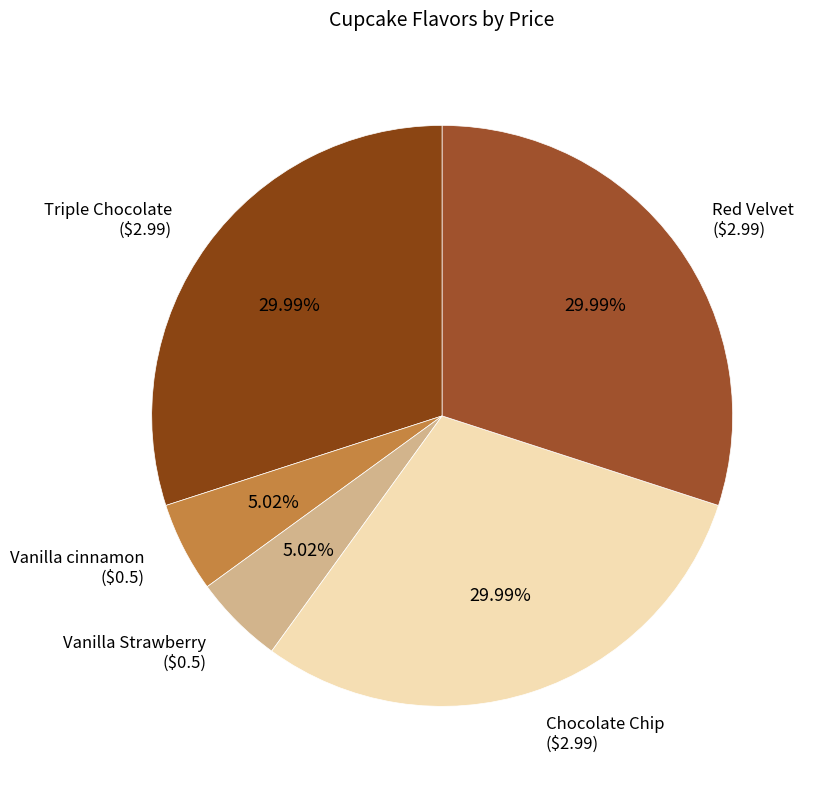

The Chocolate Chip slice represents 30% of the pie. True or false?

True